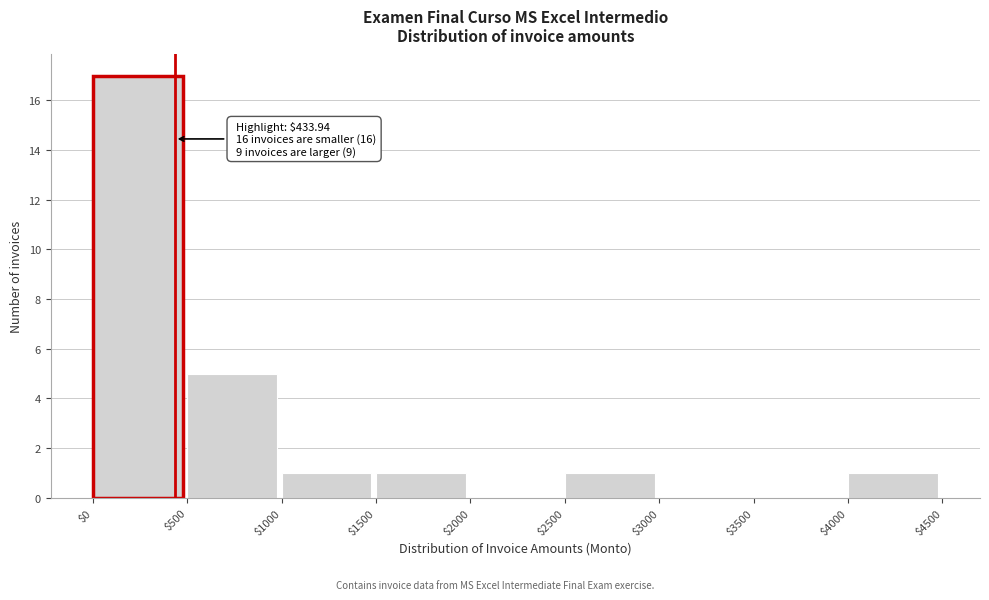

Over which range of the x-axis is the bar tallest?

$0 to $500